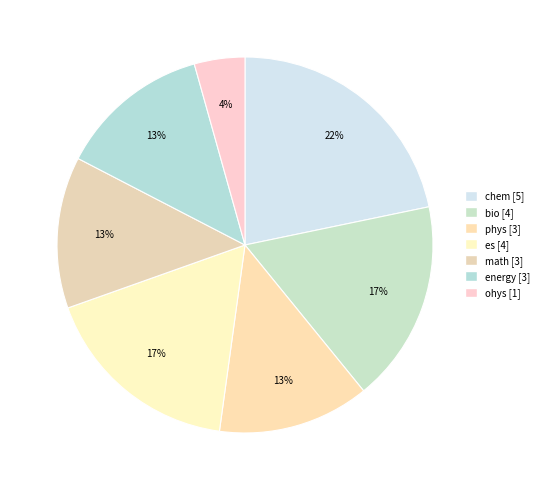

Count the number of slices in the pie.

7